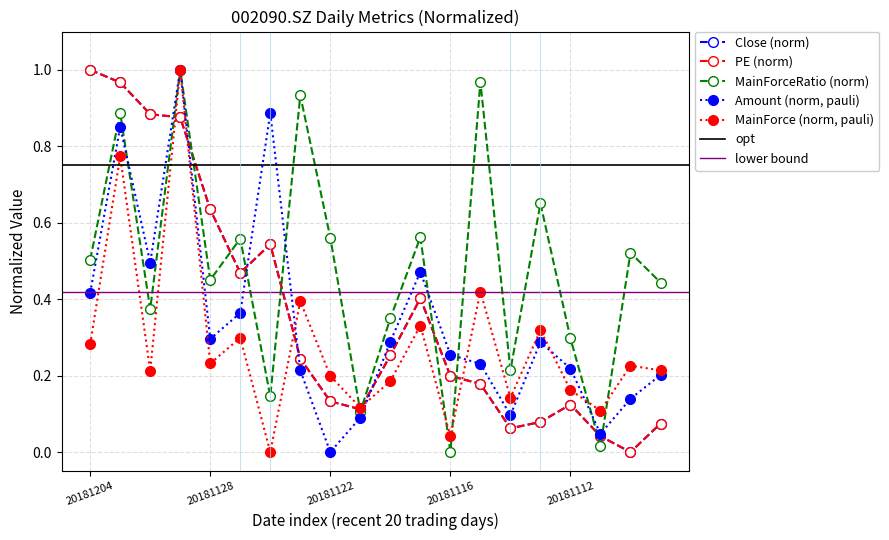

The value of Close at 20181121 is 0.1. True or false?

True